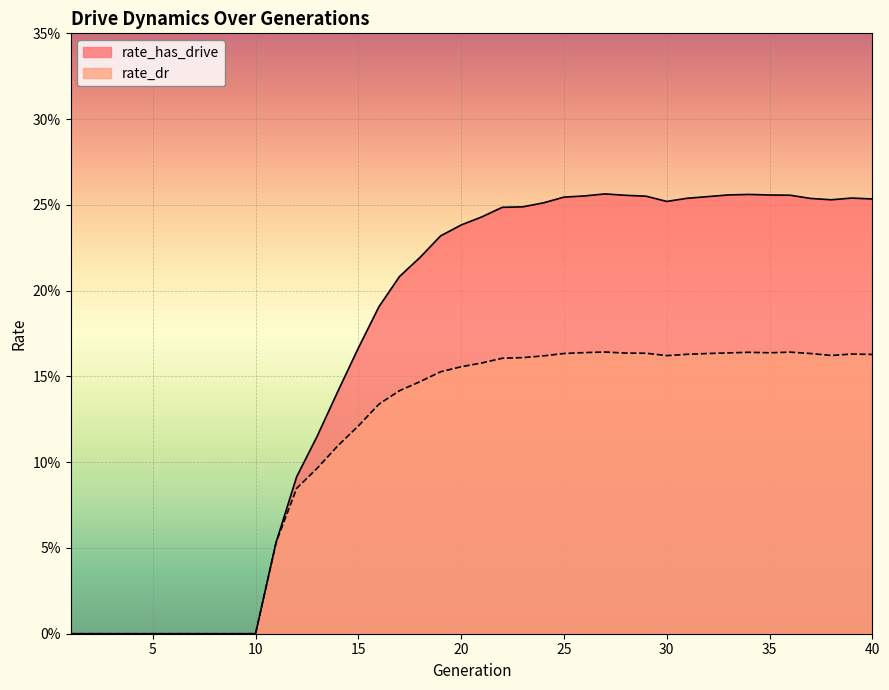

How many positive values does the rate_has_drive series have?

30